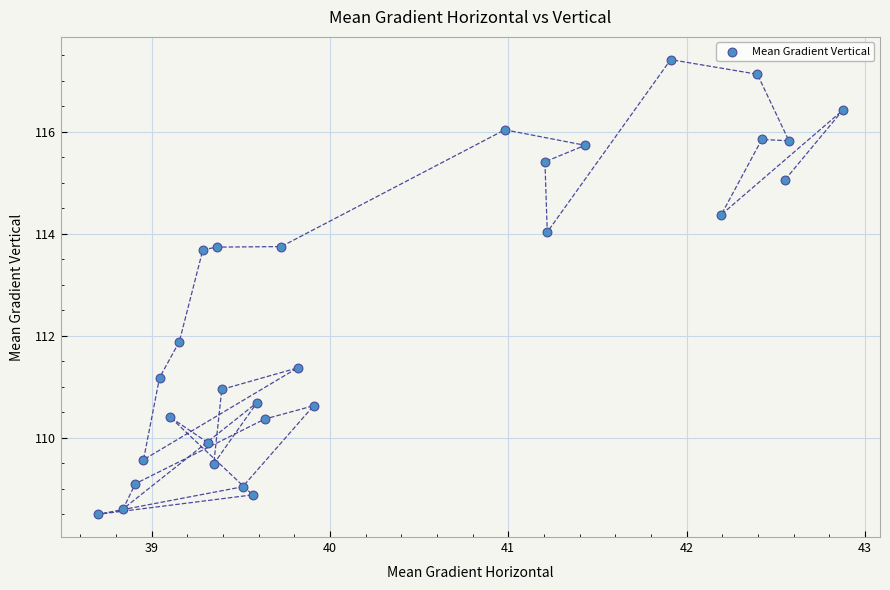

What is the range of Y values (max minus min)?

8.9